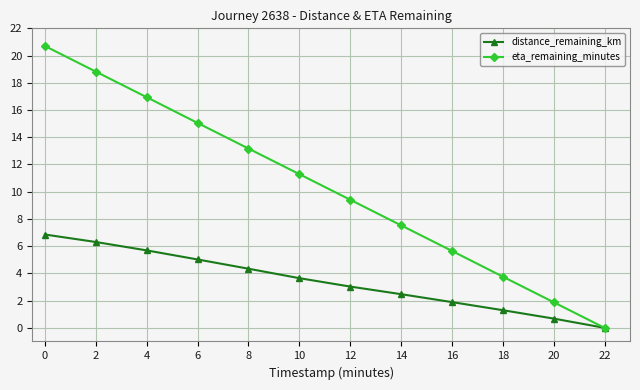

Which series has the largest range (max minus min)?

eta_remaining_minutes